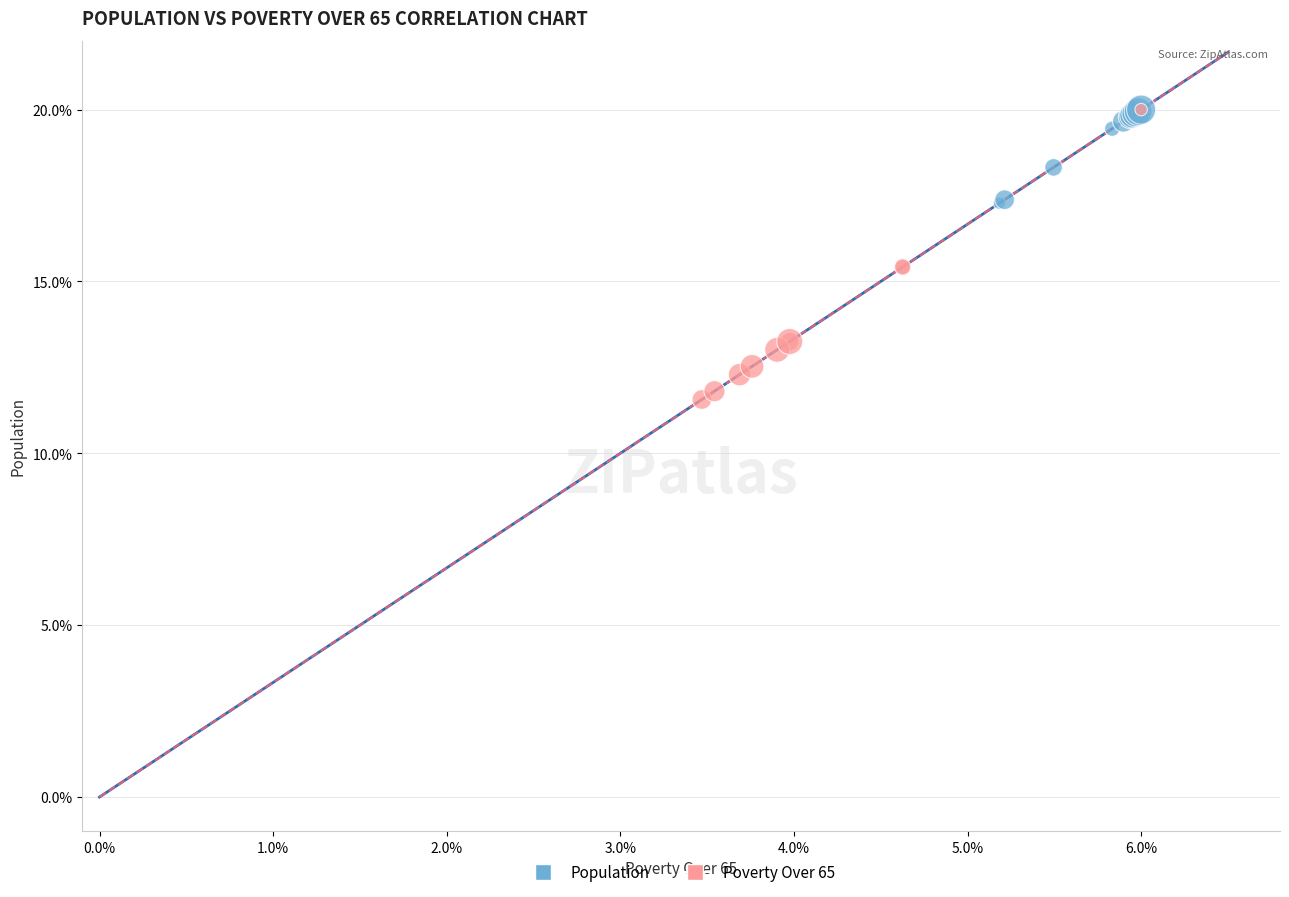

Which series has the widest spread of Y values?

Poverty Over 65